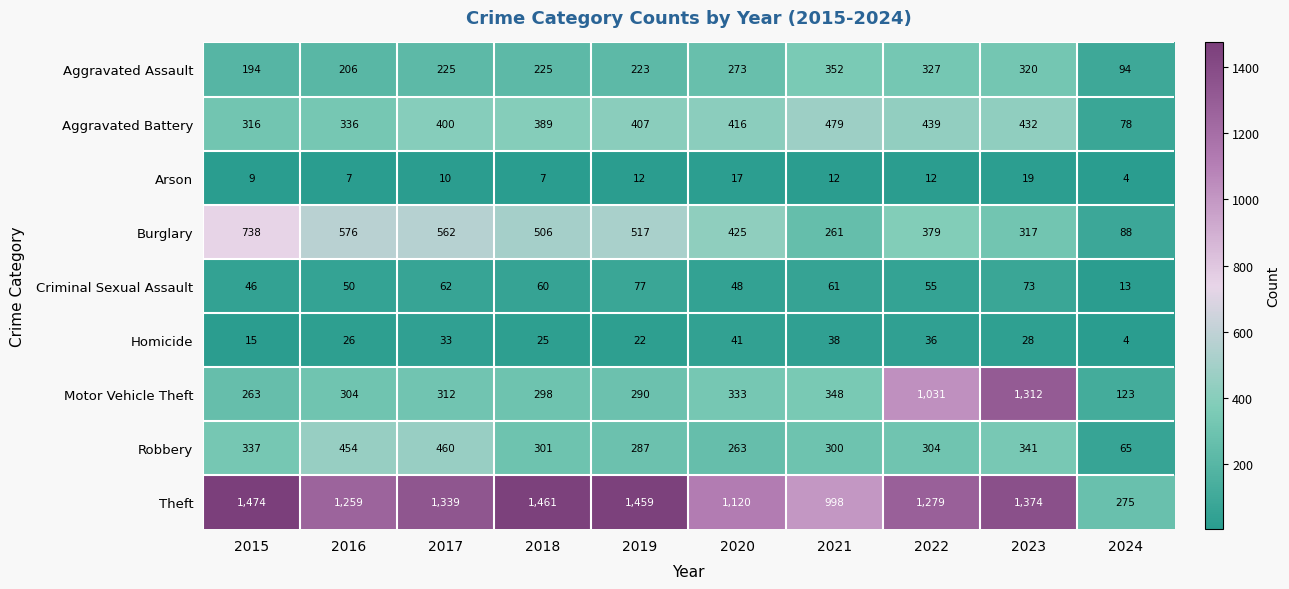

List the labels in order of Aggravated Battery value, smallest first.

2024, 2015, 2016, 2018, 2017, 2019, 2020, 2023, 2022, 2021